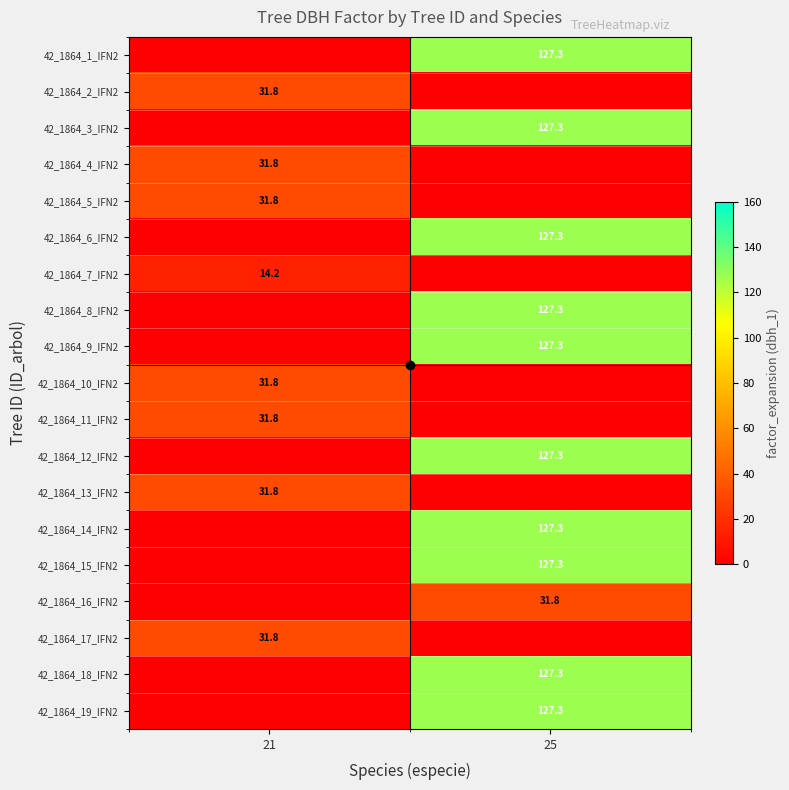

List the series in order of their peak value, lowest first.

42_1864_7_IFN2, 42_1864_2_IFN2, 42_1864_4_IFN2, 42_1864_5_IFN2, 42_1864_10_IFN2, 42_1864_11_IFN2, 42_1864_13_IFN2, 42_1864_16_IFN2, 42_1864_17_IFN2, 42_1864_1_IFN2, 42_1864_3_IFN2, 42_1864_6_IFN2, 42_1864_8_IFN2, 42_1864_9_IFN2, 42_1864_12_IFN2, 42_1864_14_IFN2, 42_1864_15_IFN2, 42_1864_18_IFN2, 42_1864_19_IFN2